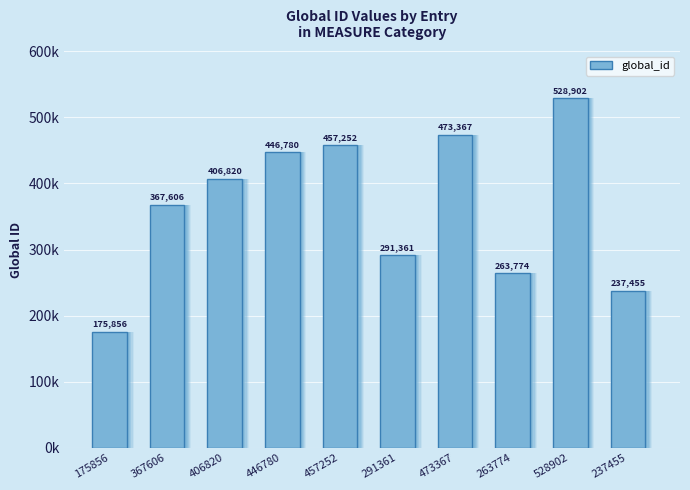

What is the difference between the values at 528902 and 446780?

82122